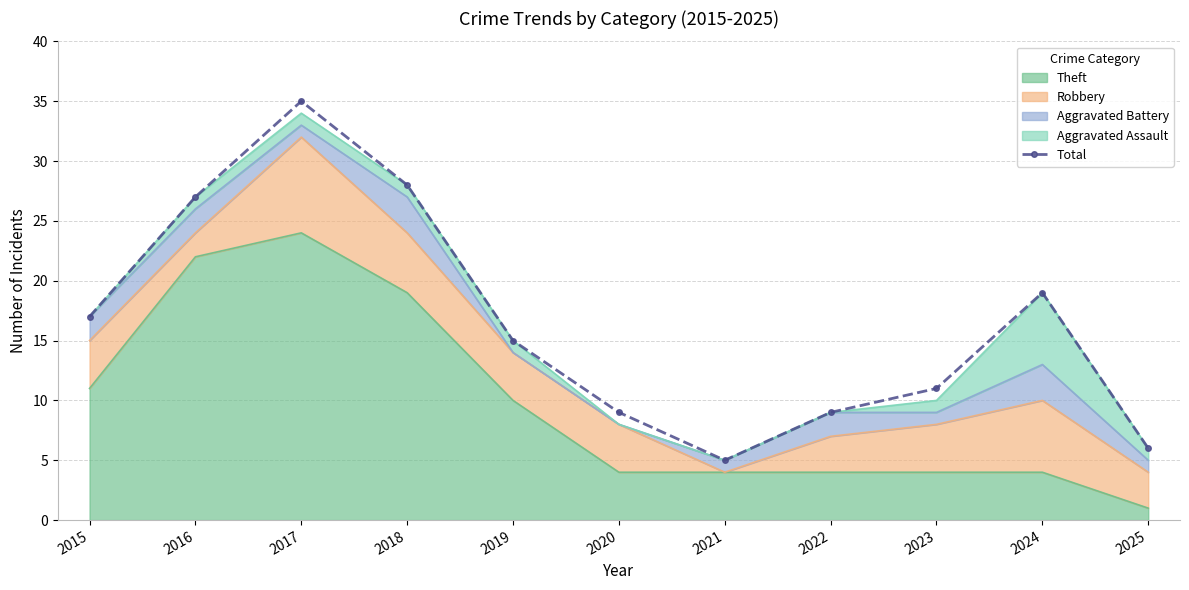

What is the ratio of the value at 2017 to the value at 2024?

1.8